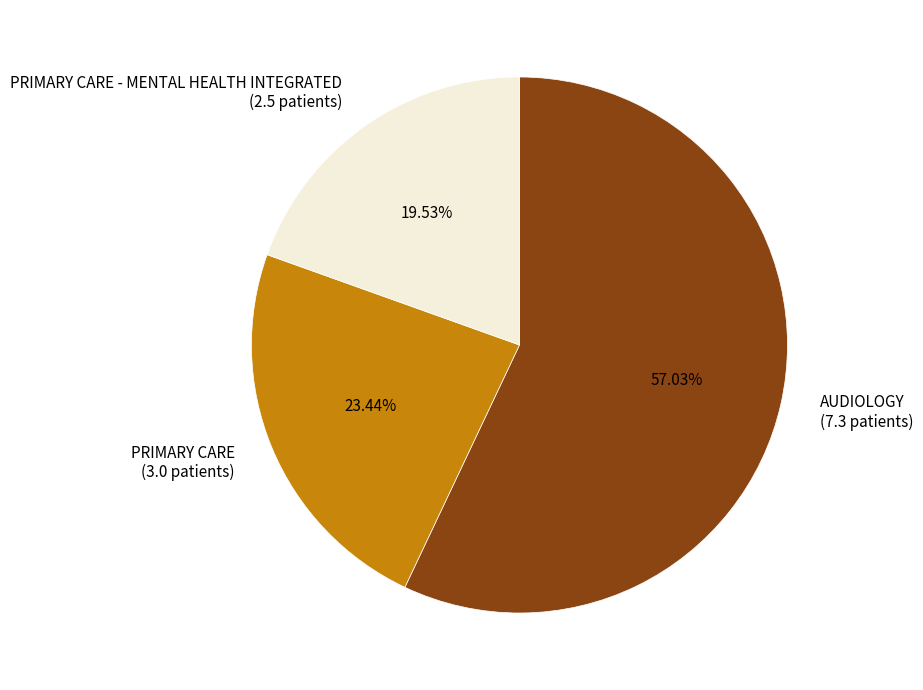

Between PRIMARY CARE (3.0 patients) and PRIMARY CARE - MENTAL HEALTH INTEGRATED (2.5 patients), which is larger?

PRIMARY CARE (3.0 patients)